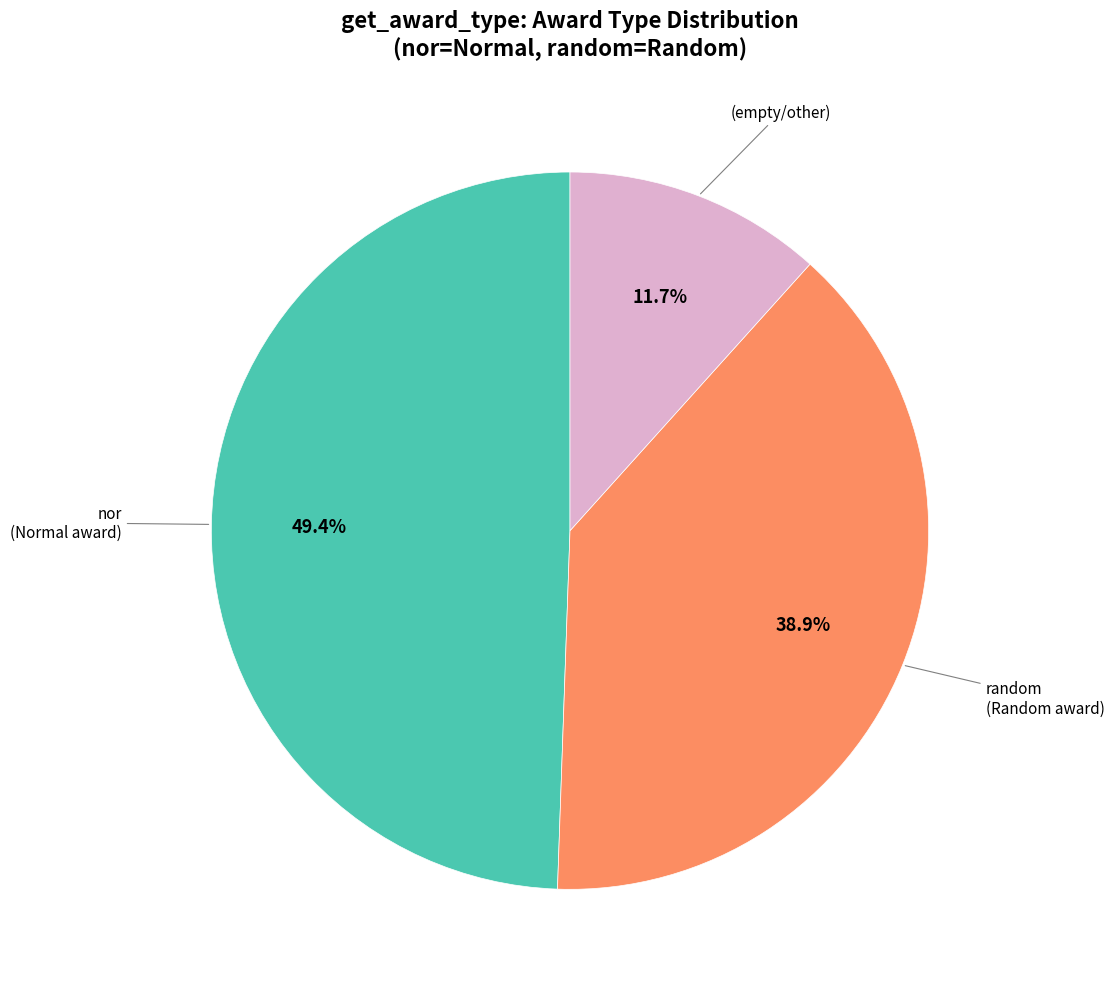

Is there any slice that represents more than half of the pie?

No